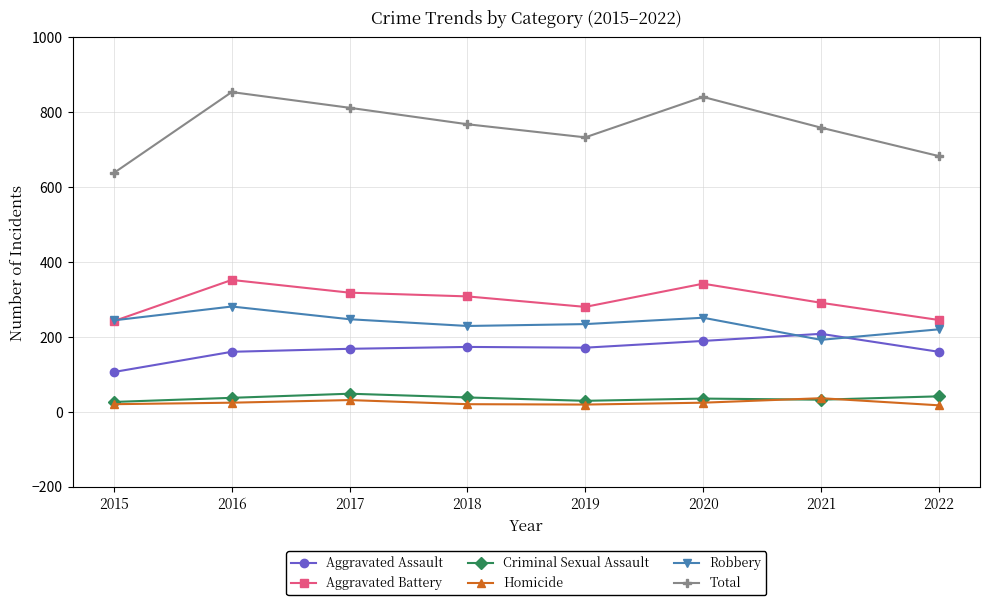

What is the highest value of the Total series?

854